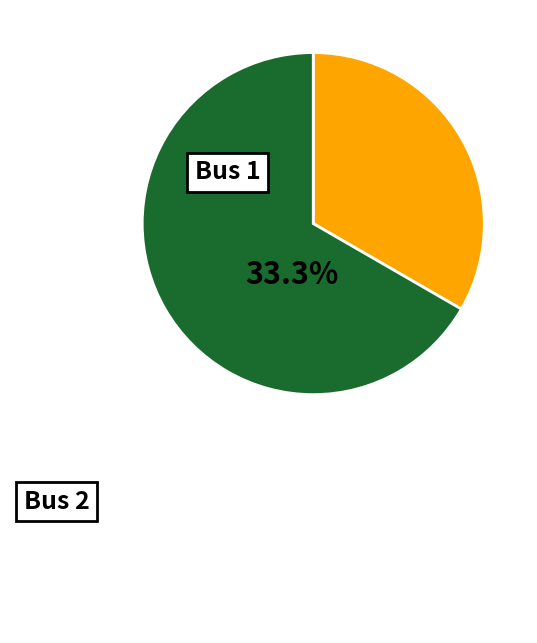

Which category accounts for the majority?

Bus 2